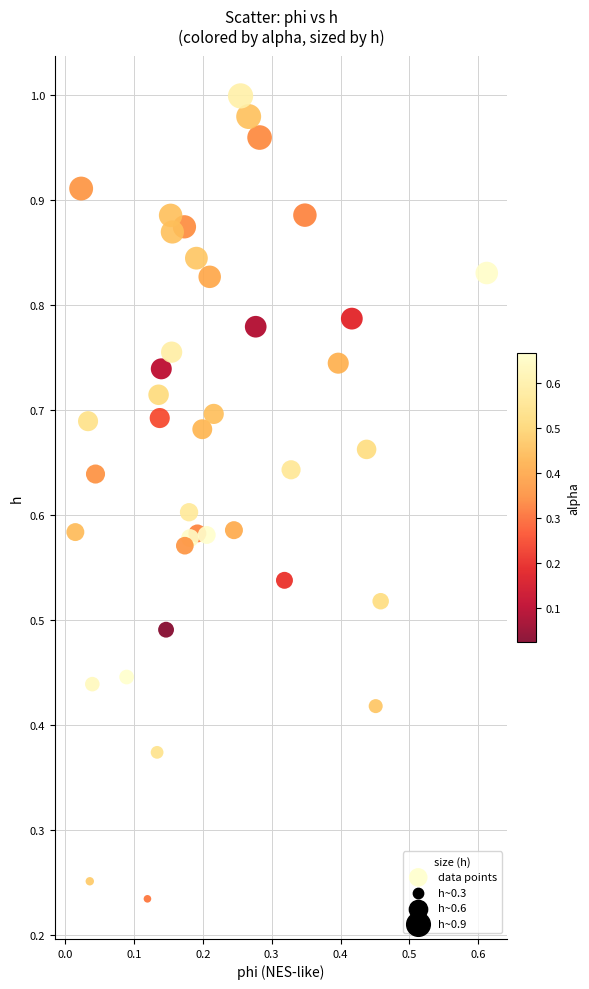

Count the number of points in this scatter plot.

40